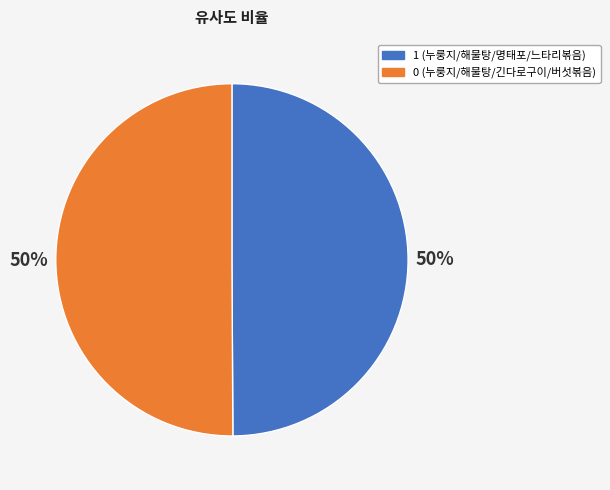

True or false: 1 accounts for 50% of the total.

True